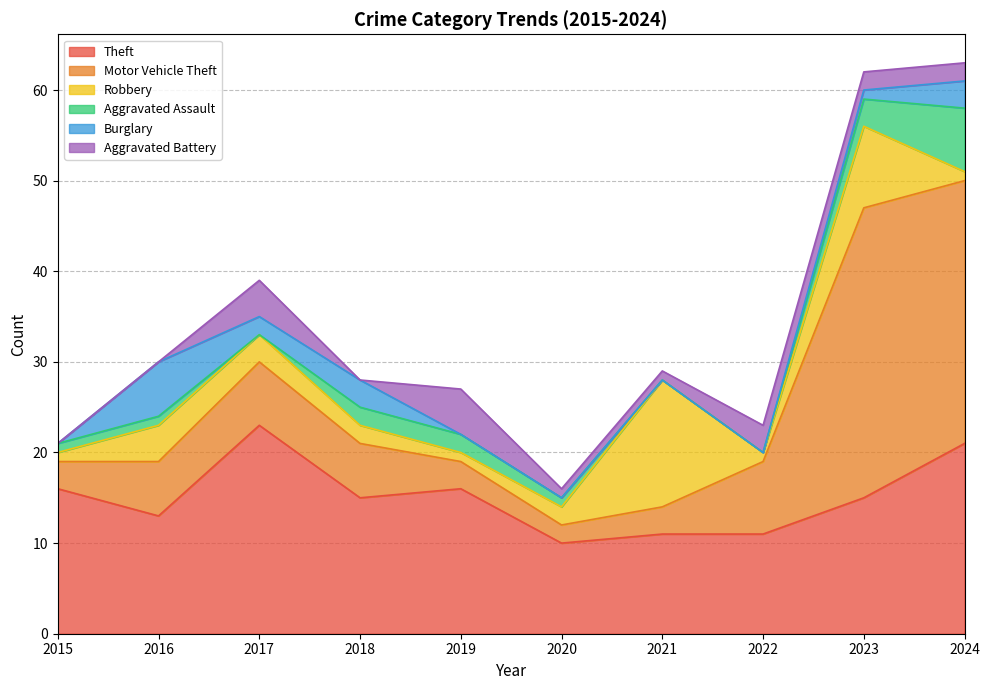

At which category does the chart reach its minimum across all series?

2017